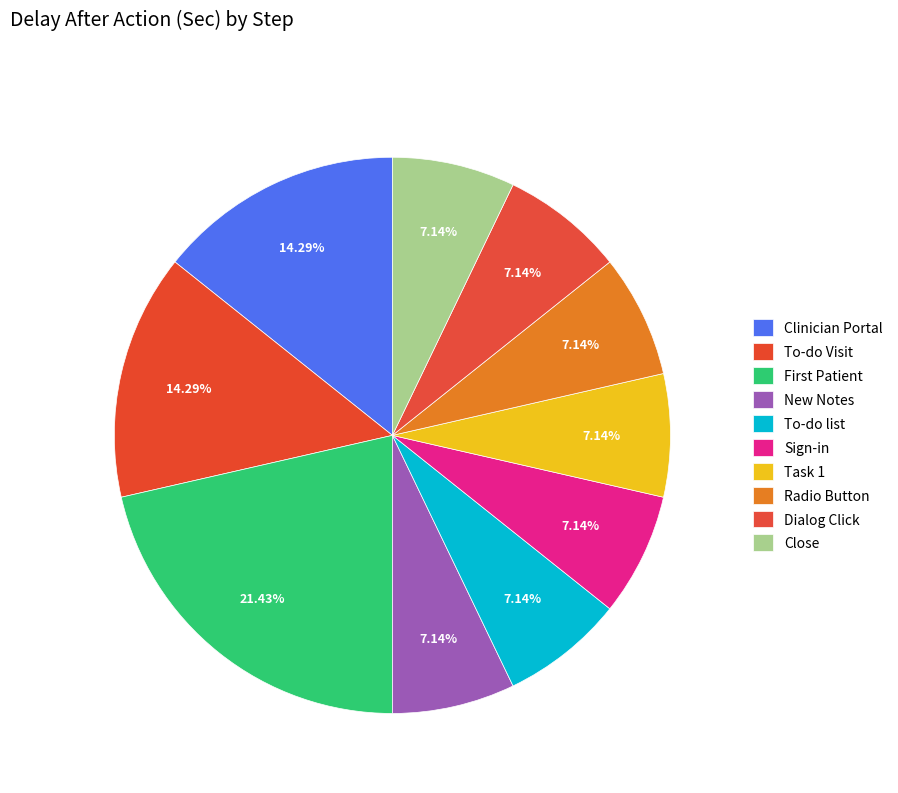

Which category has the smallest portion of the pie?

New Notes